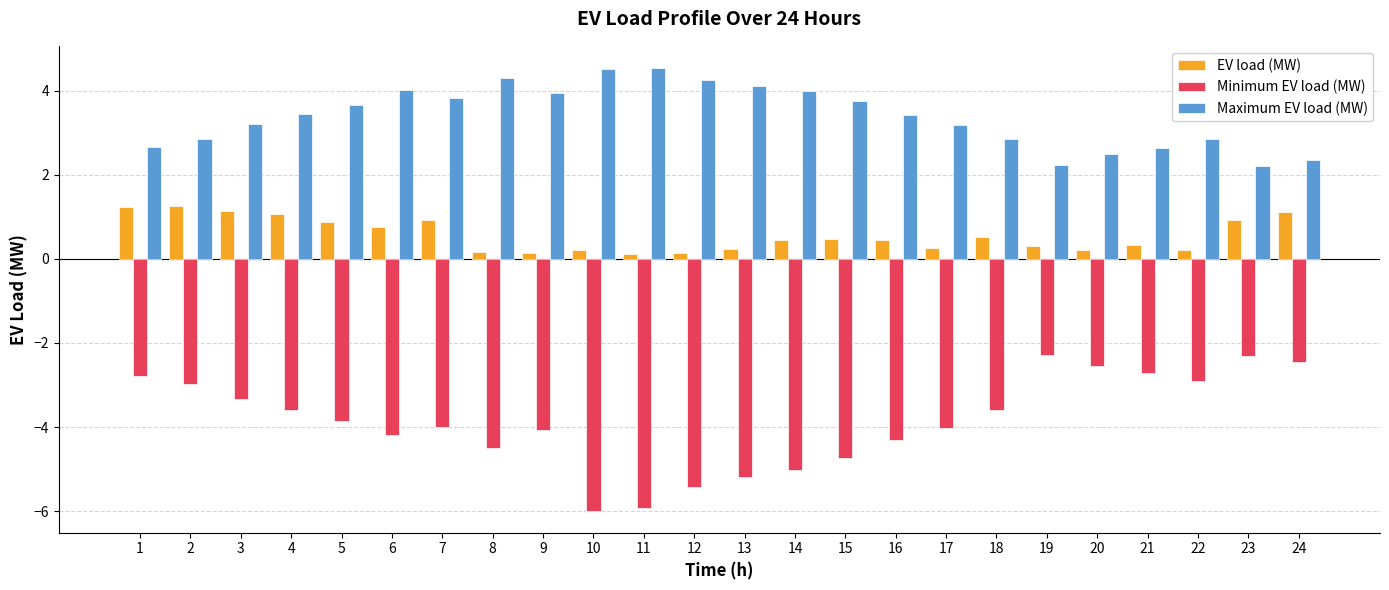

List the series in order of their overall mean, lowest first.

Minimum EV load (MW), EV load (MW), Maximum EV load (MW)